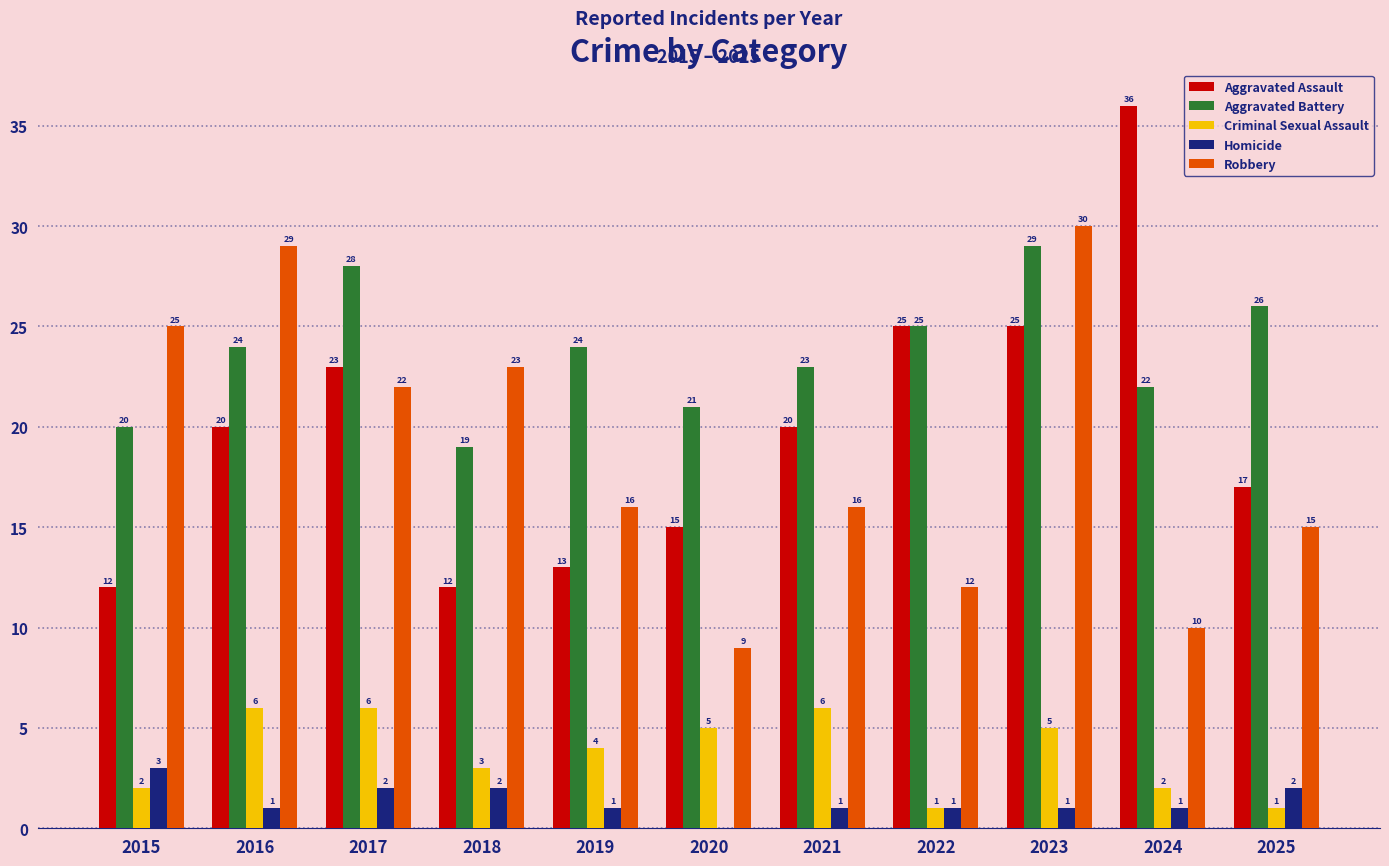

The Aggravated Assault series shows 12 at 2015. True or false?

True